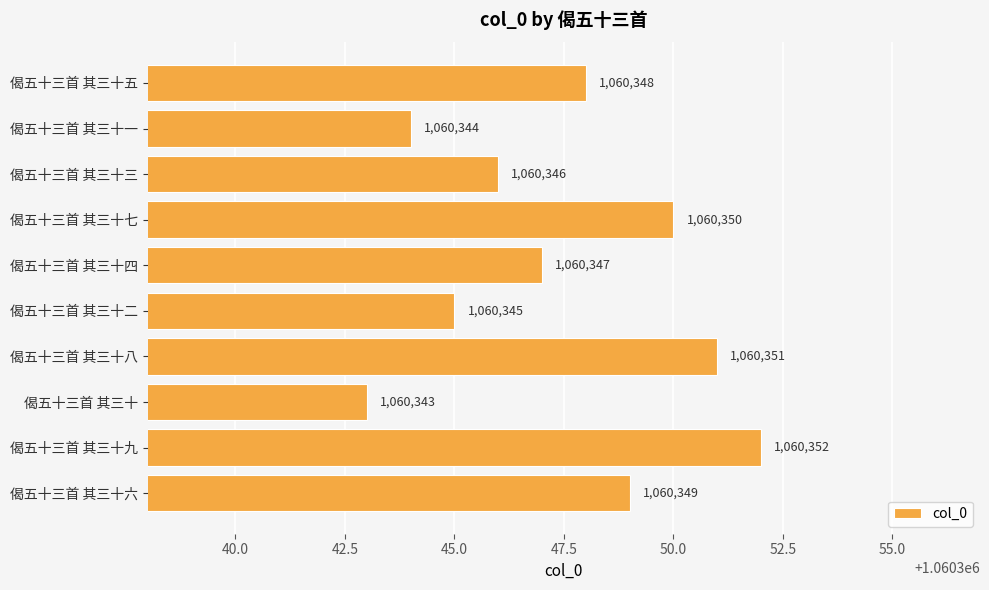

What position from the top is 偈五十三首 其三十?

8